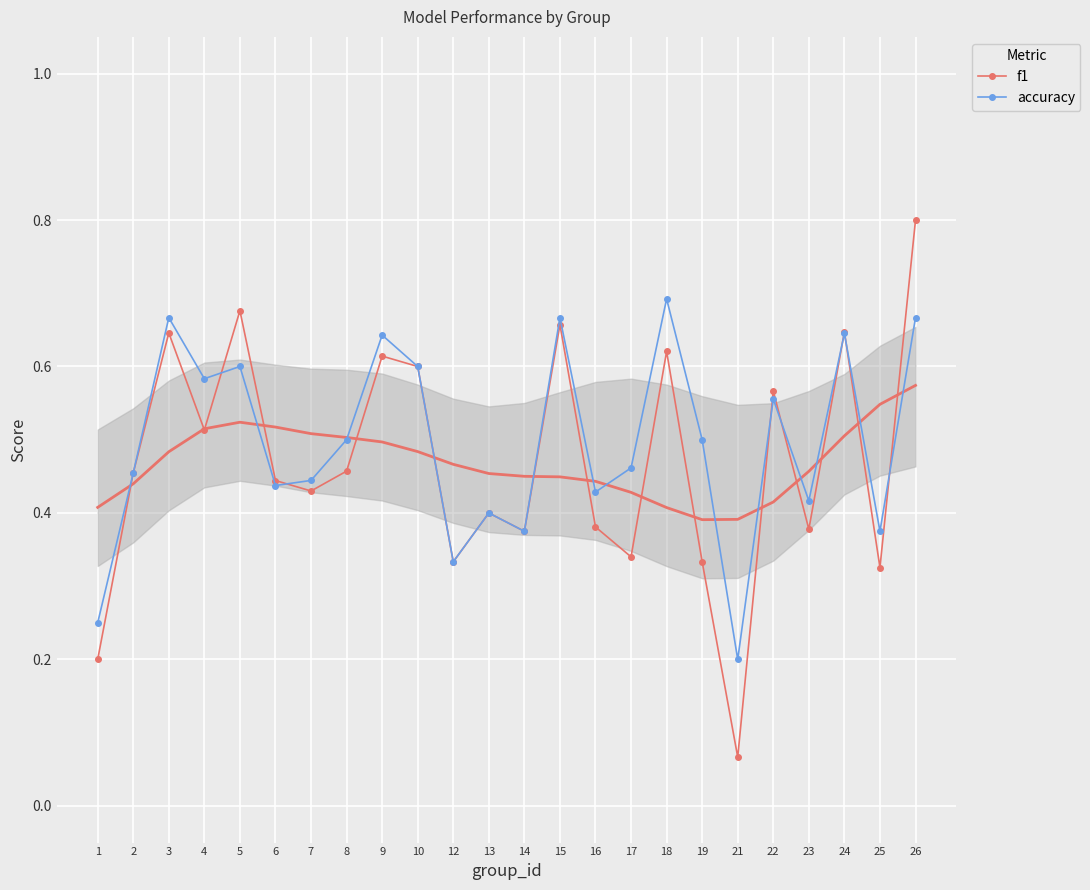

What is the average value of the f1 series?

0.5